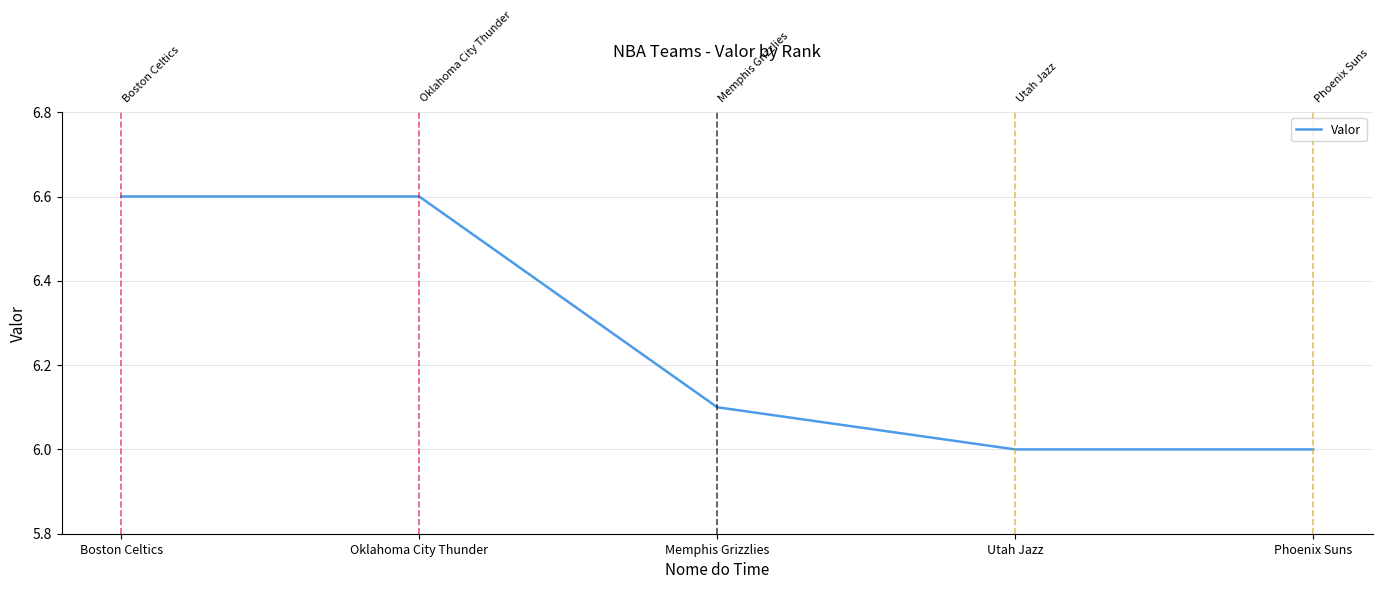

Reading left to right, what are all the values shown in this chart?

6.6	6.6	6.1	6.0	6.0